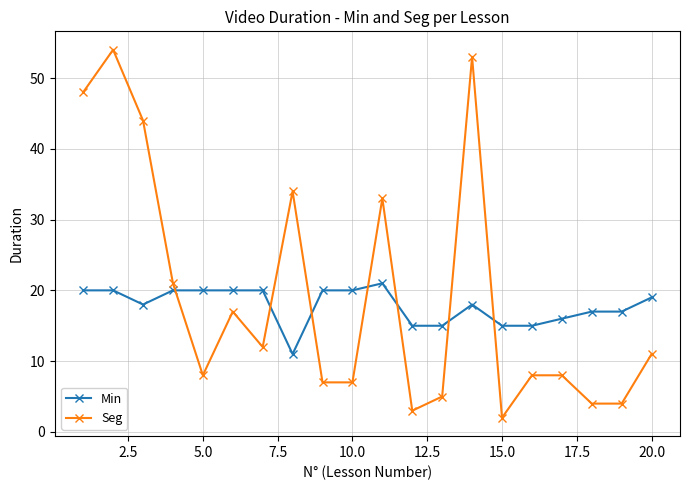

True or false: Seg has more than 0 interior local peaks.

True